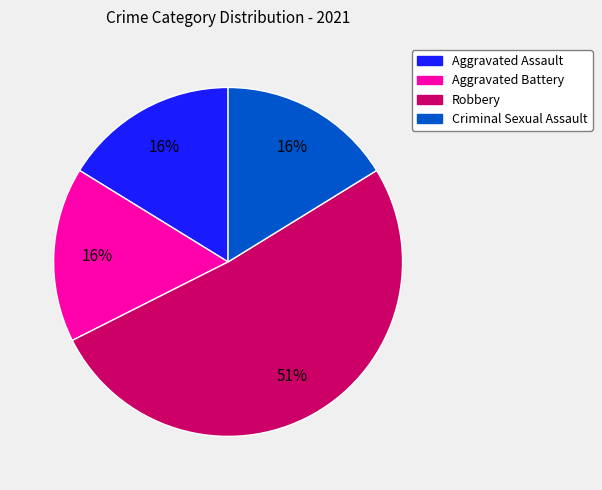

To the nearest percent, what is the difference between the largest and smallest slice percentages?

35%